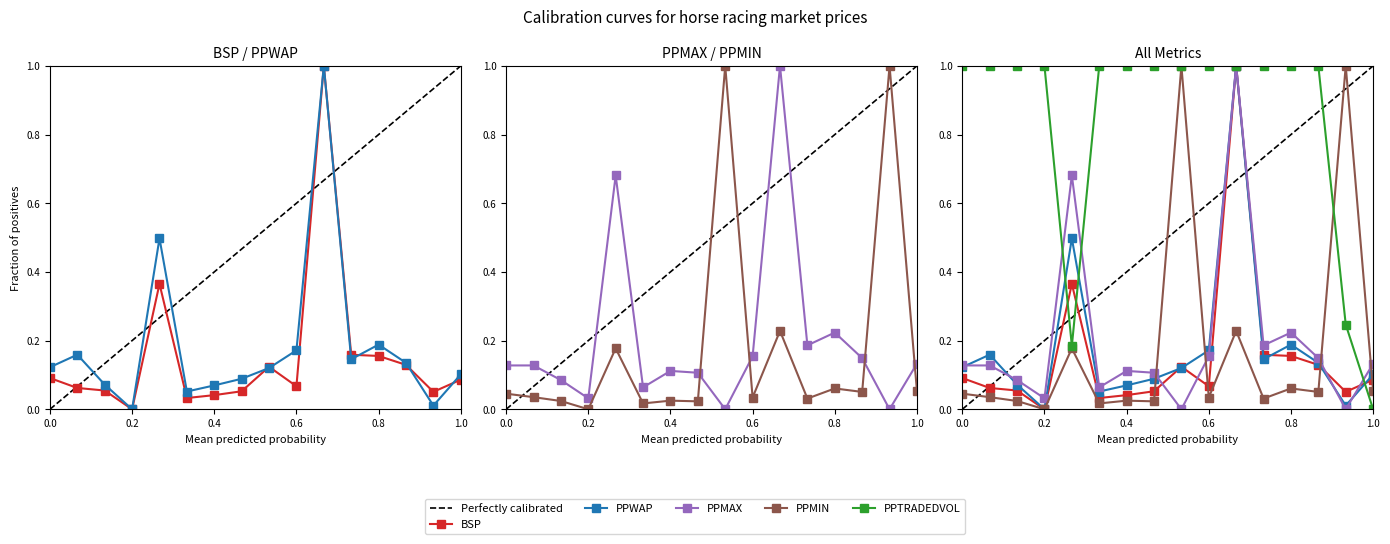

True or false: BSP has more than 1 interior local peaks.

True